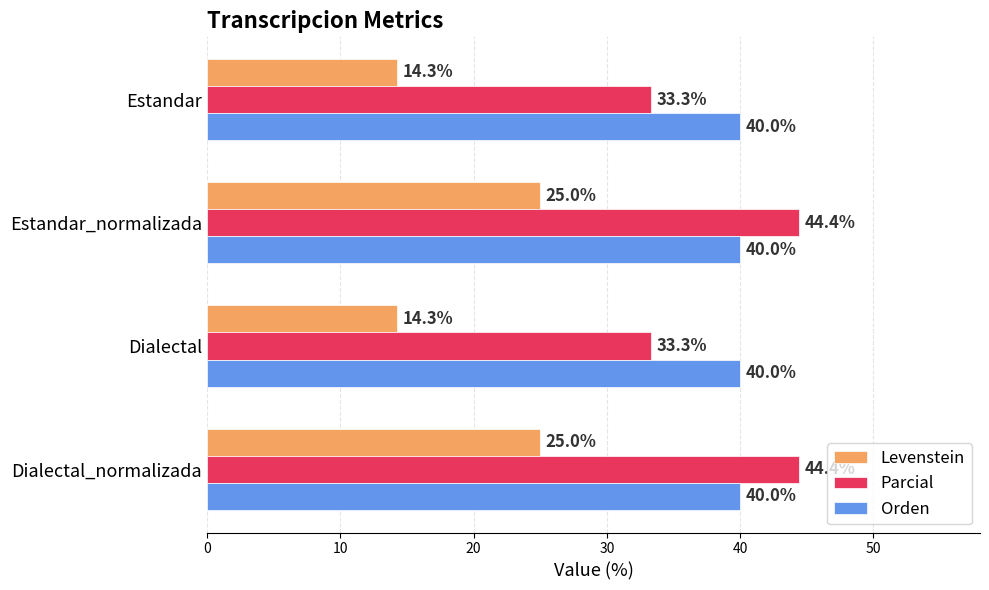

What are all the series names shown in the legend?

Levenstein, Parcial, Orden